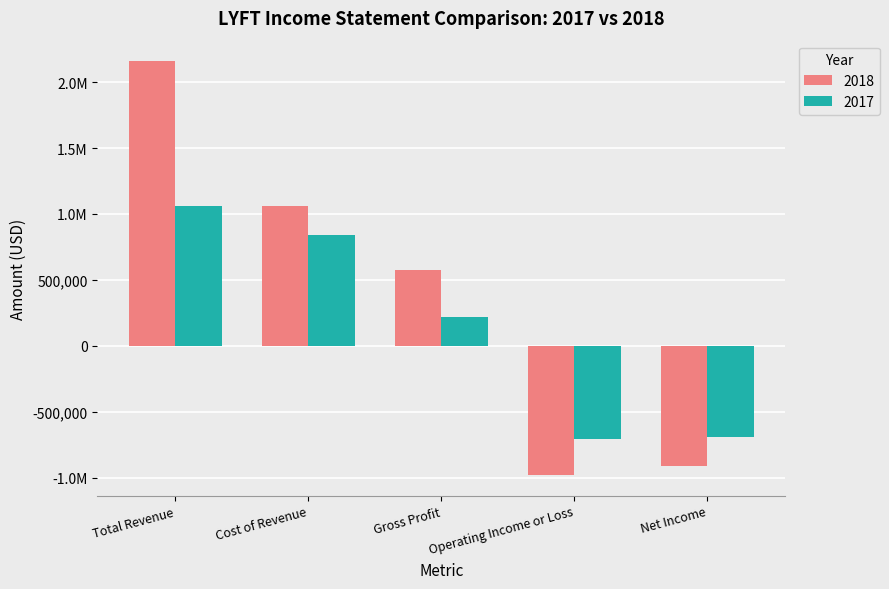

What is the difference between the second highest and minimum values in the 2017 series?

1551300